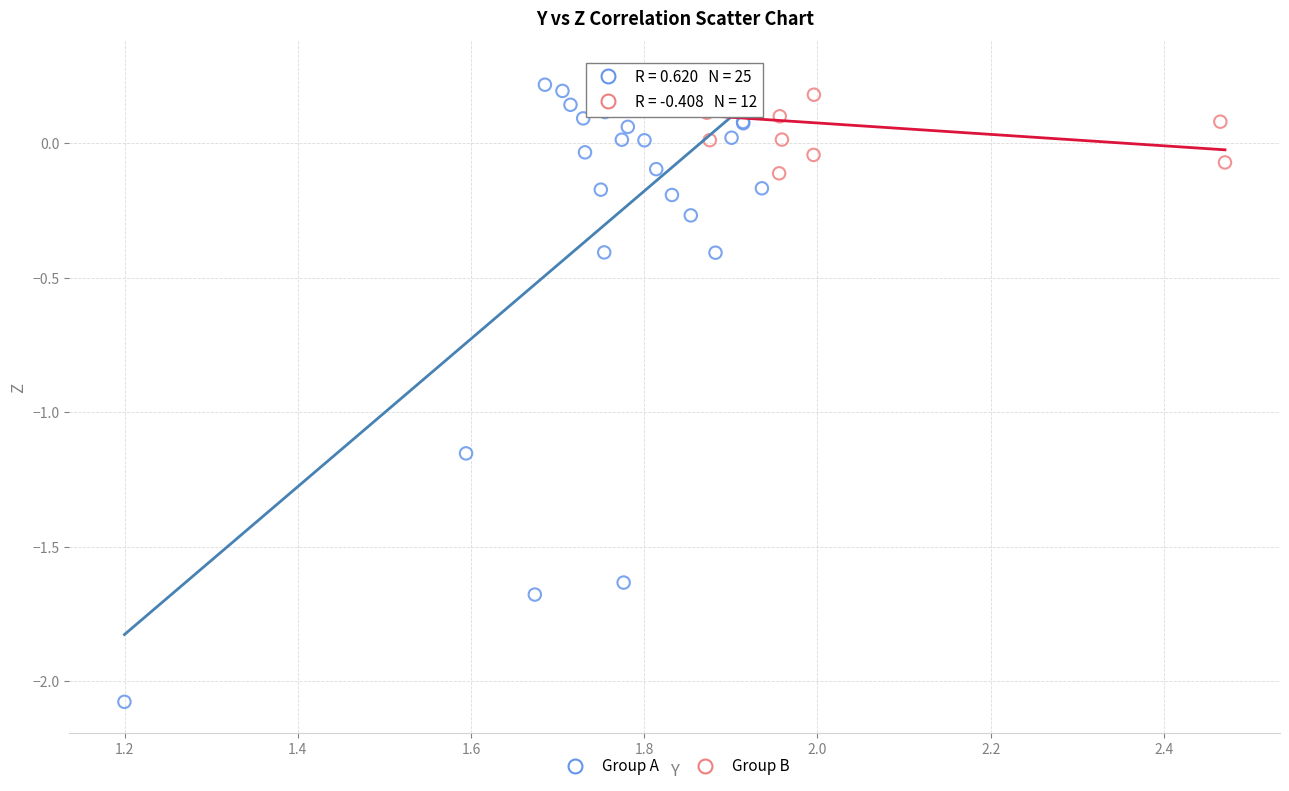

Which series reaches the maximum Y coordinate?

Group B